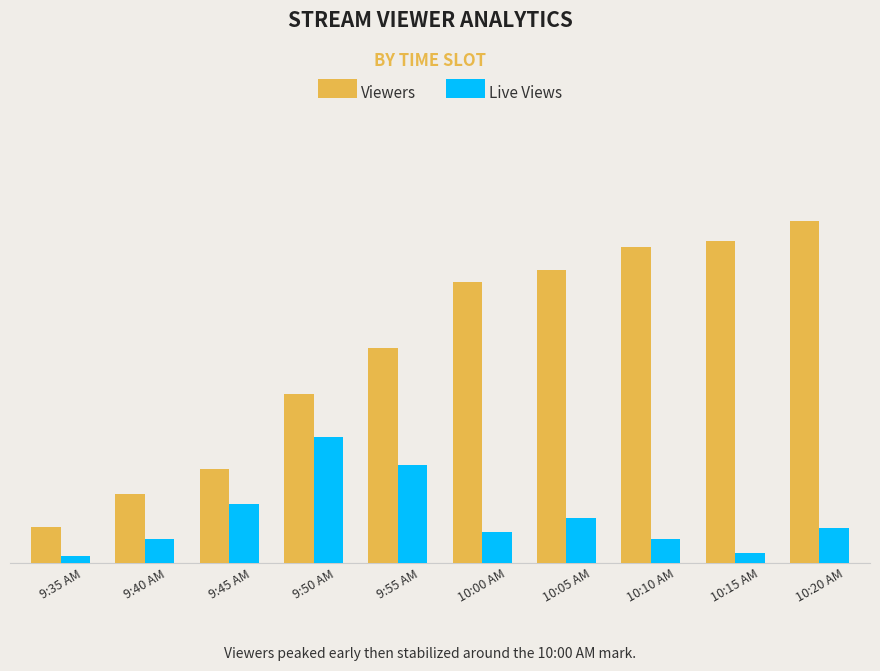

What is the value of the Live Views bar at the 5th from the left?

28.0